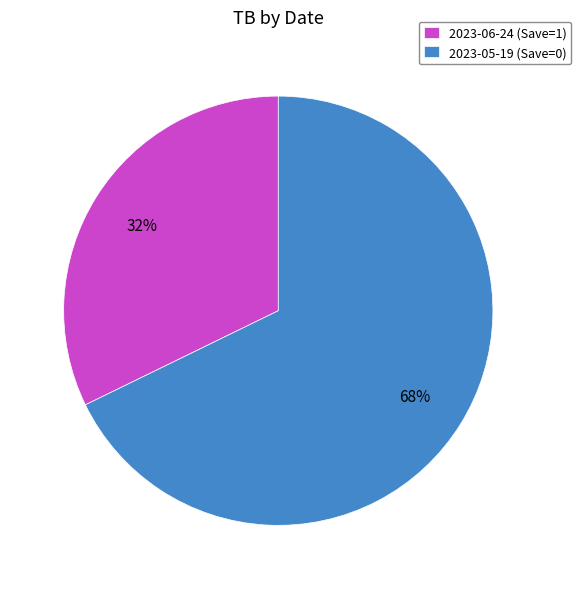

Count the number of slices in the pie.

2